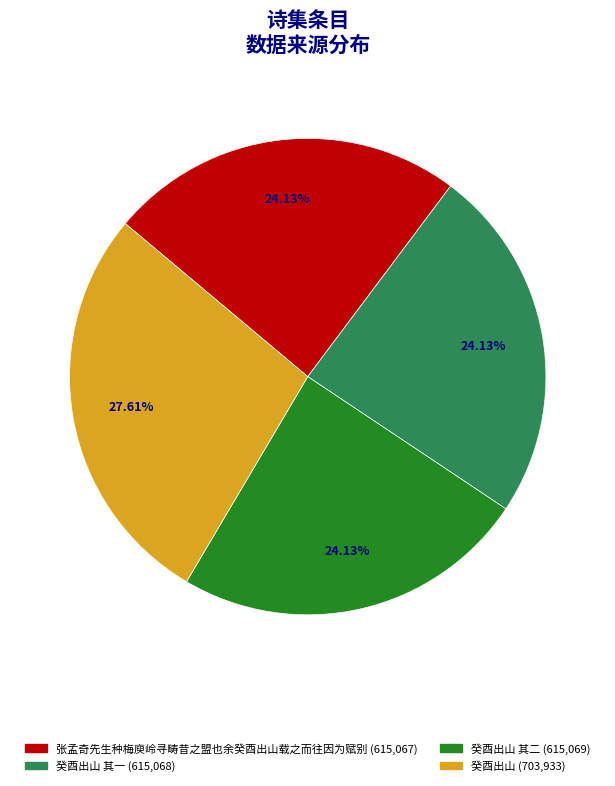

Is there any slice that represents more than half of the pie?

No